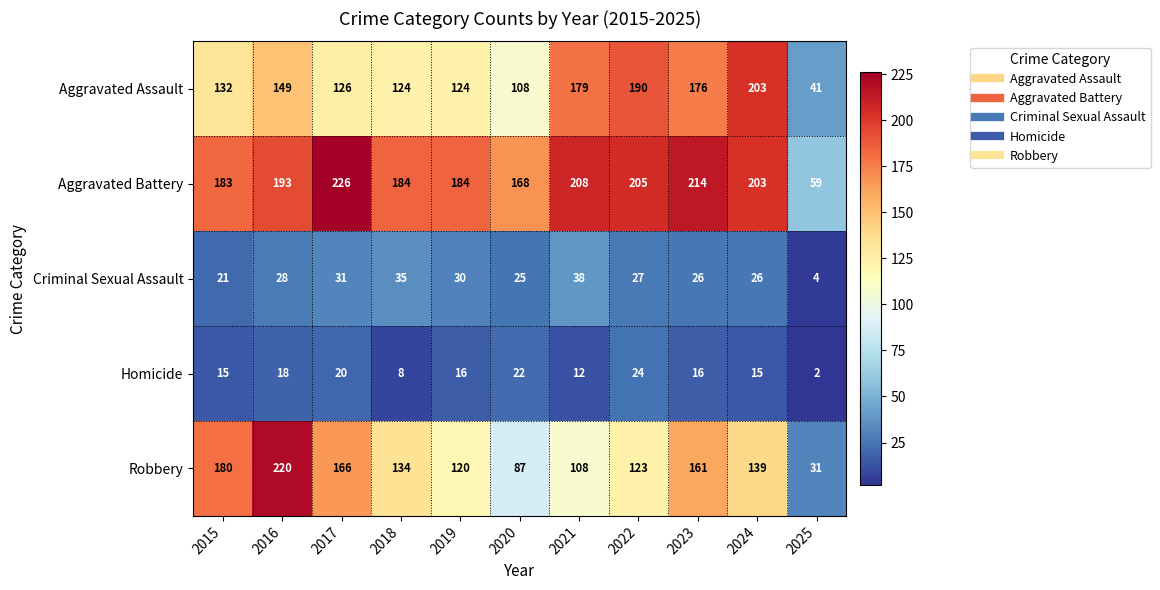

Where does the Homicide series first go above 16?

2016